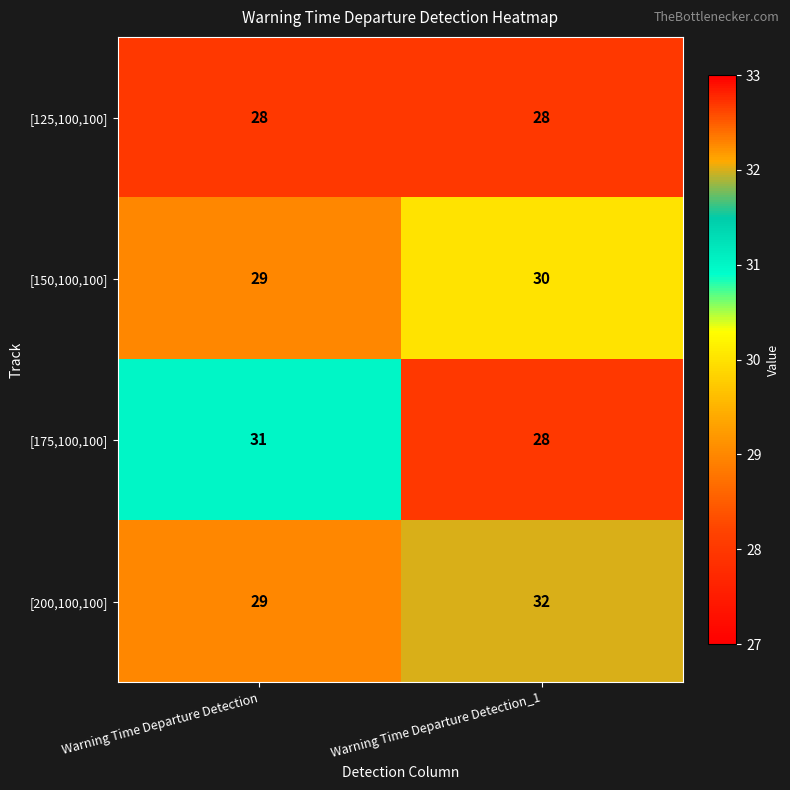

Reading left to right, list all the values displayed in this chart.

[125,100,100]: Warning Time Departure Detection=28	Warning Time Departure Detection_1=28
[150,100,100]: Warning Time Departure Detection=29	Warning Time Departure Detection_1=30
[175,100,100]: Warning Time Departure Detection=31	Warning Time Departure Detection_1=28
[200,100,100]: Warning Time Departure Detection=29	Warning Time Departure Detection_1=32